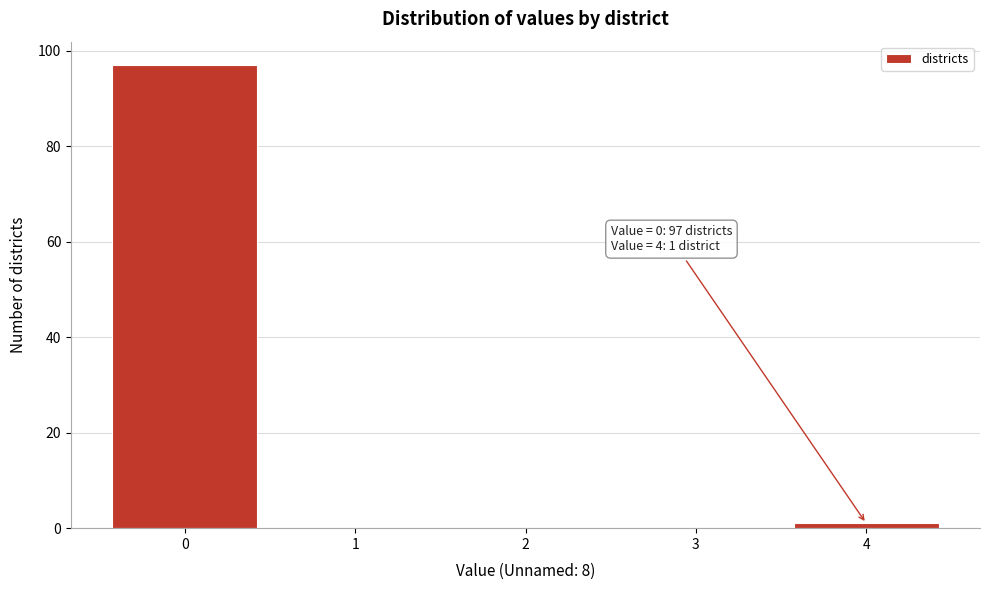

Which range on the x-axis has the tallest bar?

-0.5 to 0.5